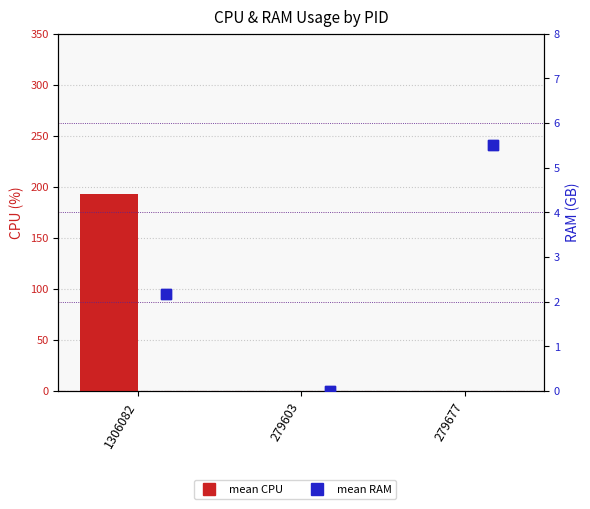

Which series has the largest total across all categories?

mean CPU